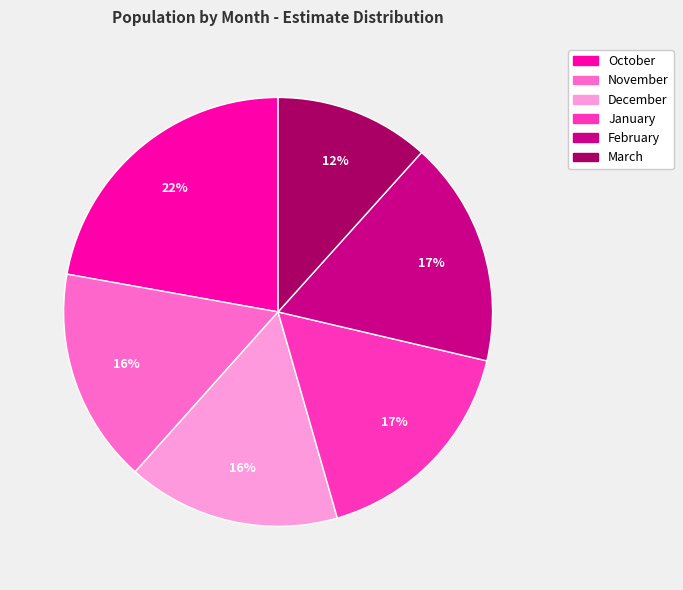

Which slice is the smallest?

March